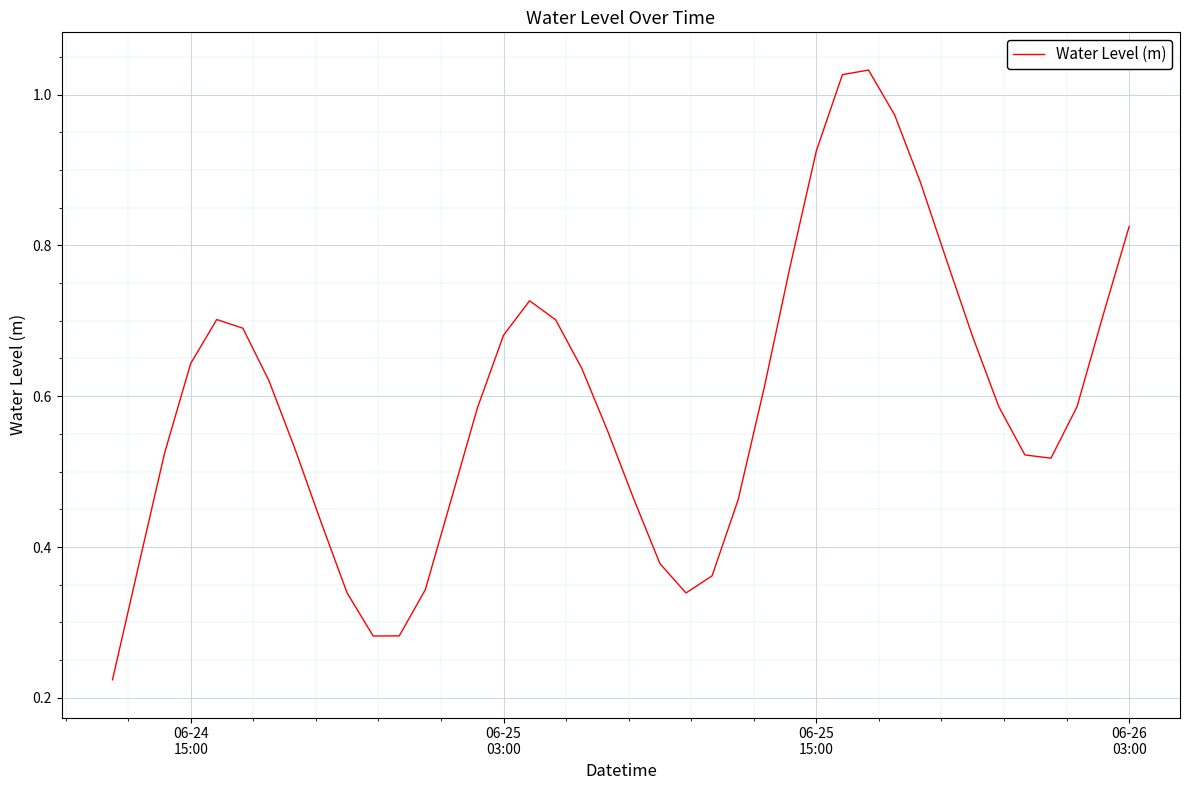

What is the value of the 6th point from the left?

0.7